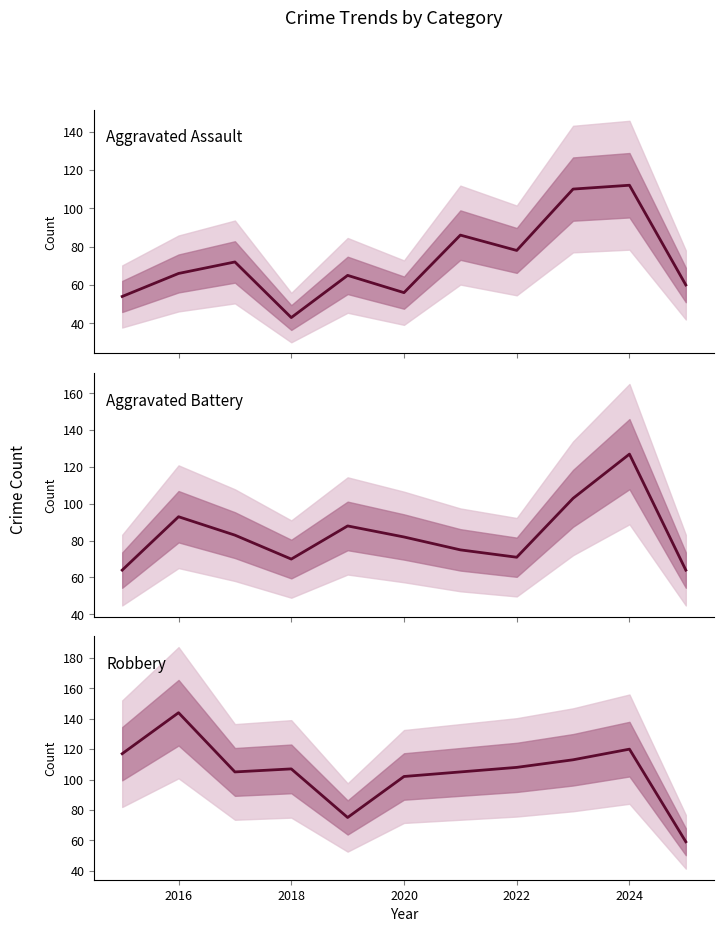

How many lines are shown in the chart?

3